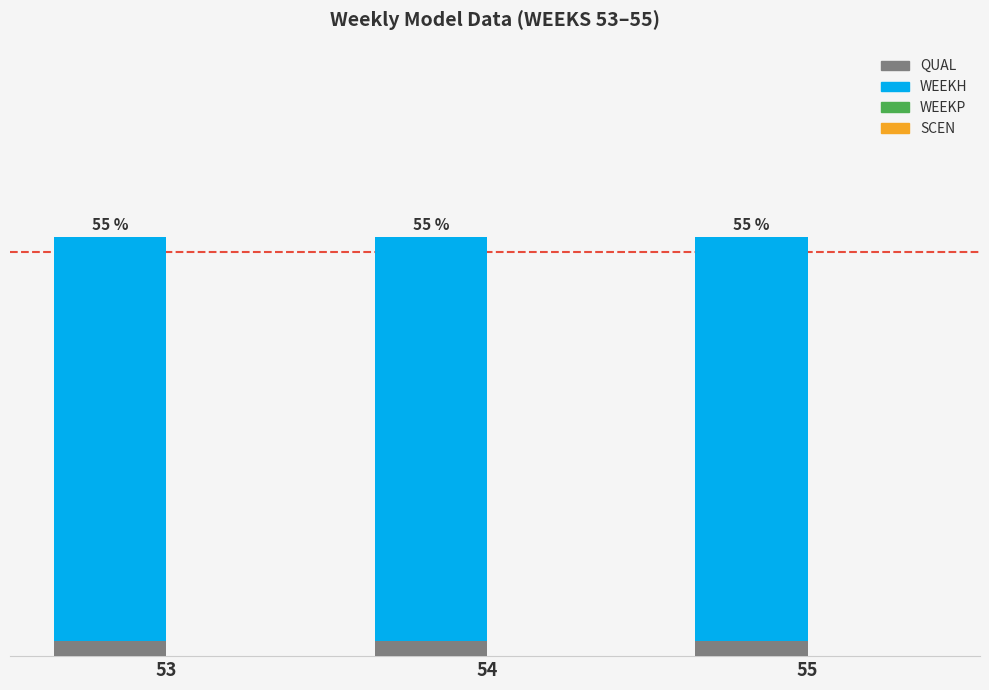

What is the sum of the QUAL values at 54 and 53?

4